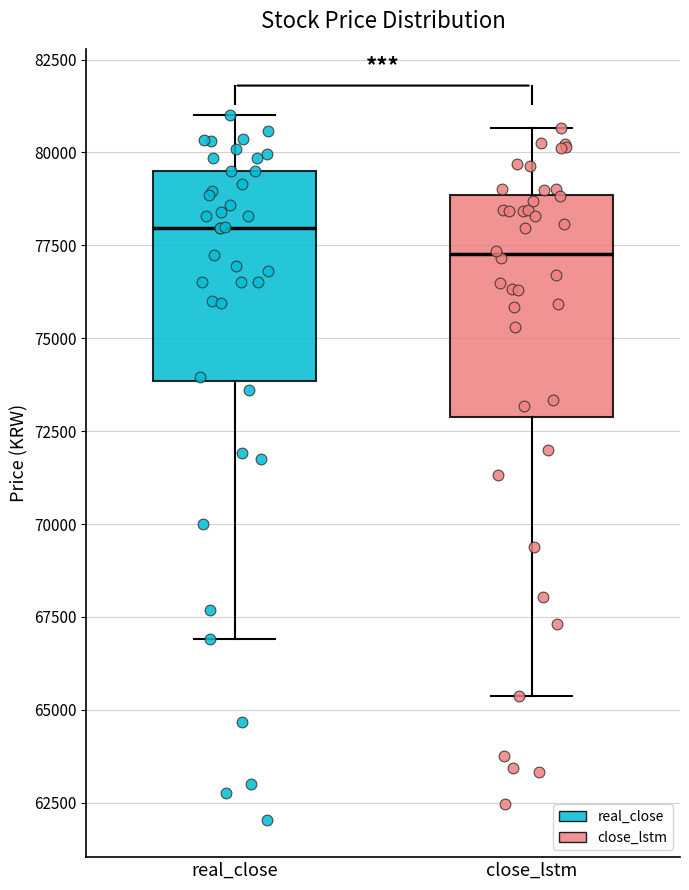

Which box has the lowest median line?

close_lstm